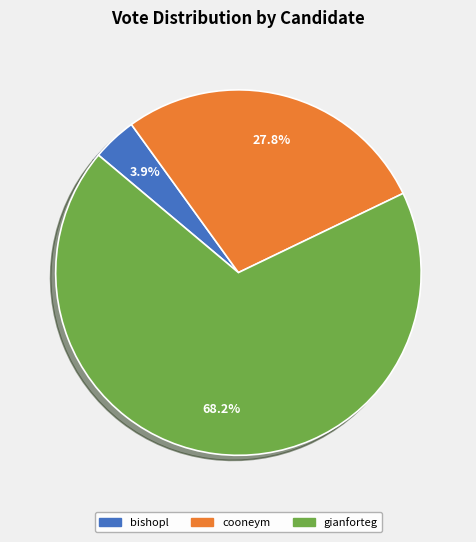

How much of the chart is everything except cooneym?

72.2%